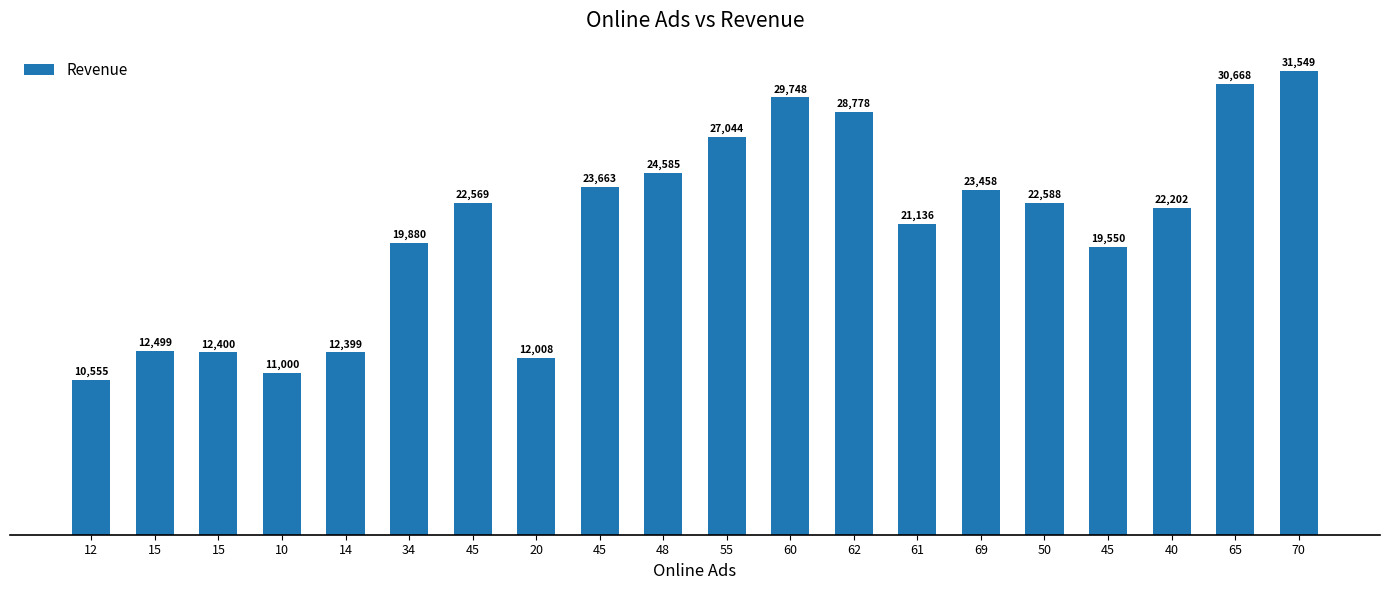

The value at 20 is 18839. True or false?

False